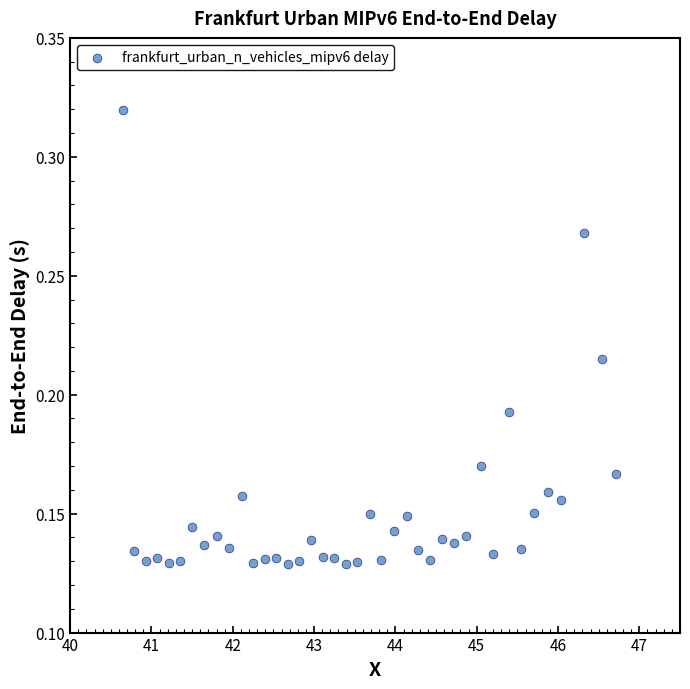

What is the range of X values (max minus min)?

6.1